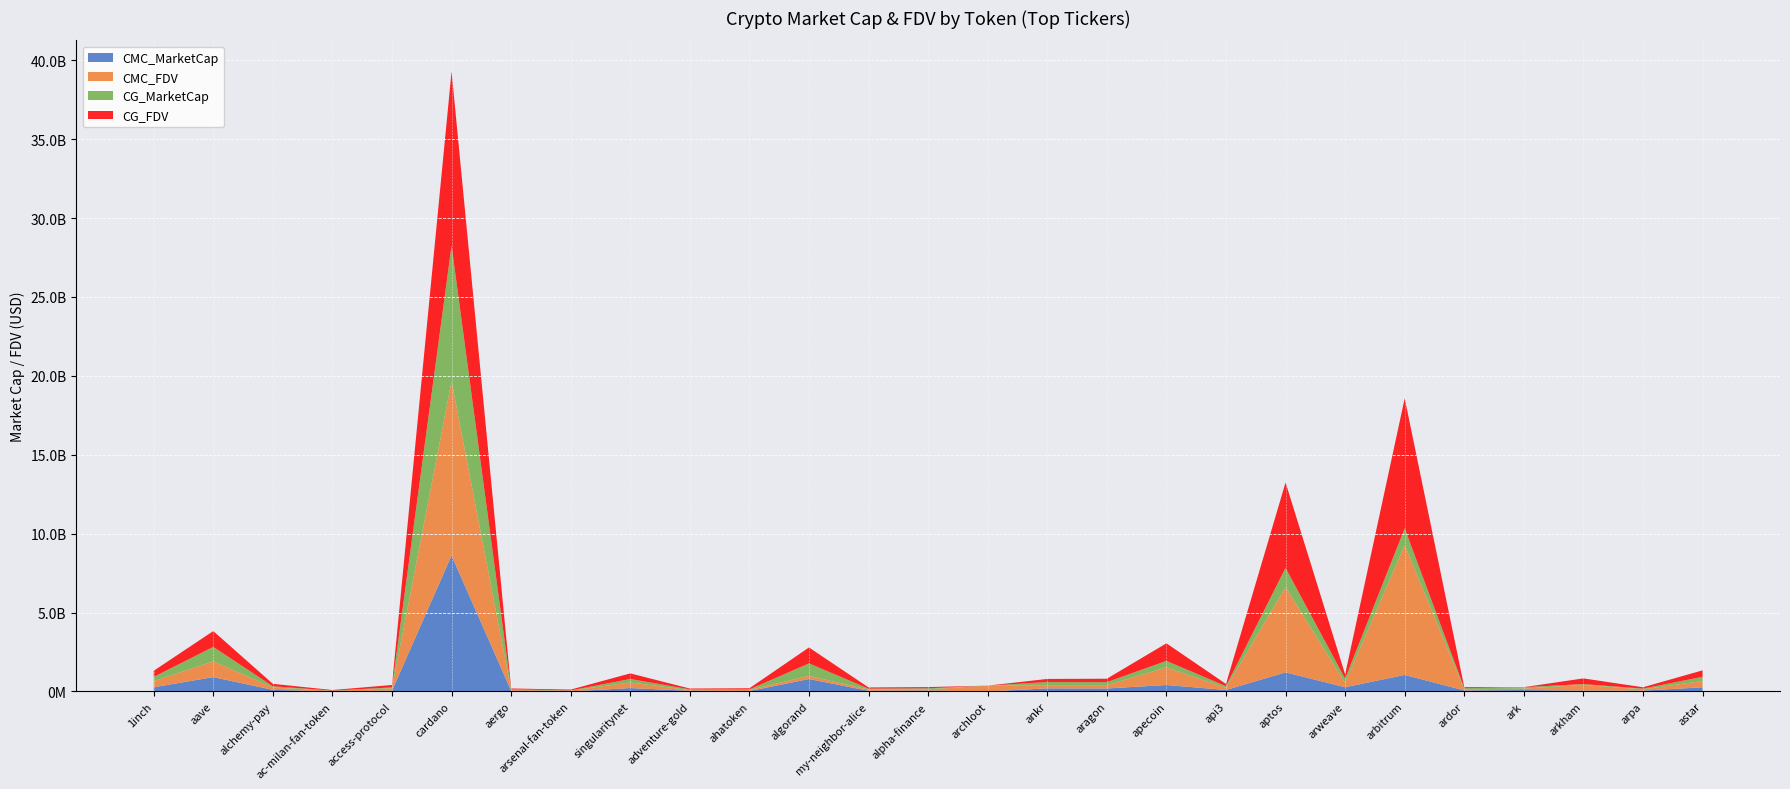

Reading right to left, list all the values displayed in this chart.

CMC_MarketCap: 265457028	53469899	54098005	91953825	68640045	1050130798	269682258	1211604634	95314687	411086261	192512873	198993004	0	62970929	44816513	790609812	27904032	44080319	218679434	6086017	44829620	8617161655	53483761	11101094	103536698	911970520	268279761
CMC_FDV: 398185587	86041319	360653370	91953825	68640045	8236319990	271931108	5409488872	138220325	1115282777	207598634	198993004	371658538	76606969	75651294	198993004	74810153	44080319	354802009	51668044	50942750	11041862996	152553912	35891840	152731388	1003059159	388856548
CG_MarketCap: 265574786	42223219	54199101	91718089	69151842	1050561259	269675585	1211954188	105265352	411148862	192383722	199038630	0	62851118	59487641	790968282	29281152	48632875	218581506	11358654	44883409	8596626159	53490516	11095005	75510085	911484611	267858660
CG_FDV: 410763454	85979048	361327338	0	69151842	8239696152	271924376	5411049872	138957973	1115452613	216721516	199038630	0	76461214	75624460	1010221650	73820108	50344590	354643123	52124369	51003874	11038605999	152573161	35801083	152740299	1002524716	388246186